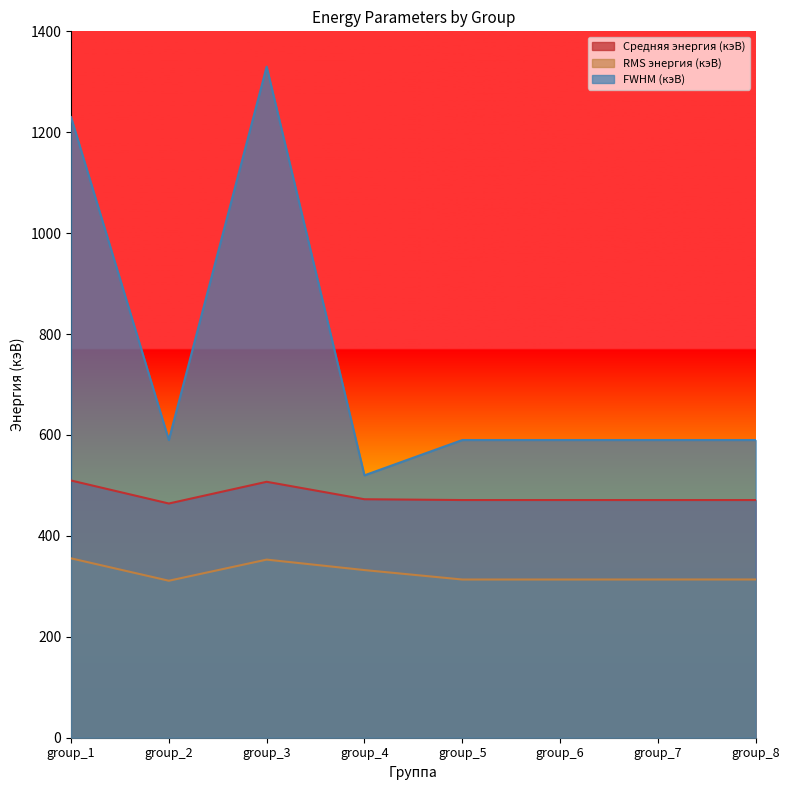

True or false: RMS энергия (кэВ) and Средняя энергия (кэВ) intersect in this chart.

False